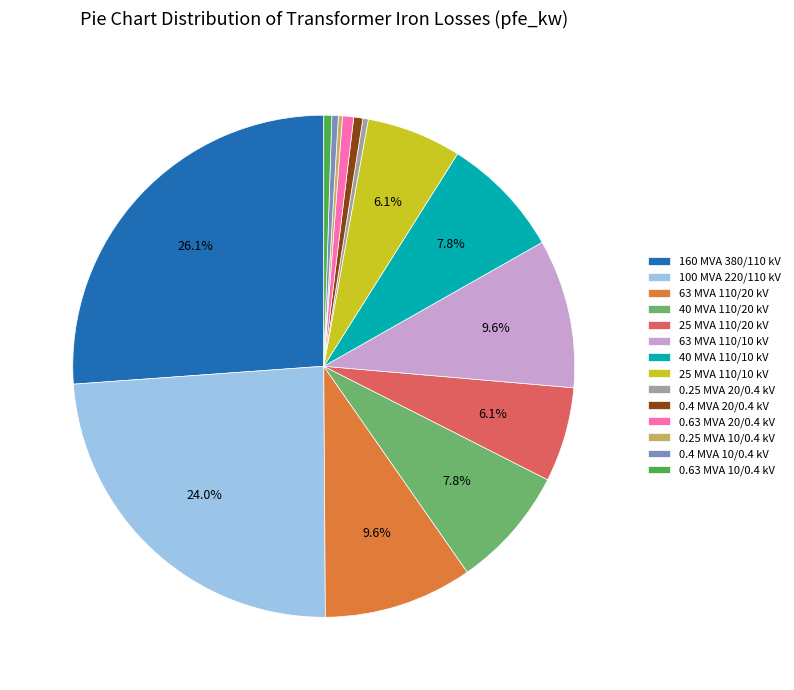

Which has a higher value, 0.63 MVA 10/0.4 kV or 25 MVA 110/20 kV?

25 MVA 110/20 kV